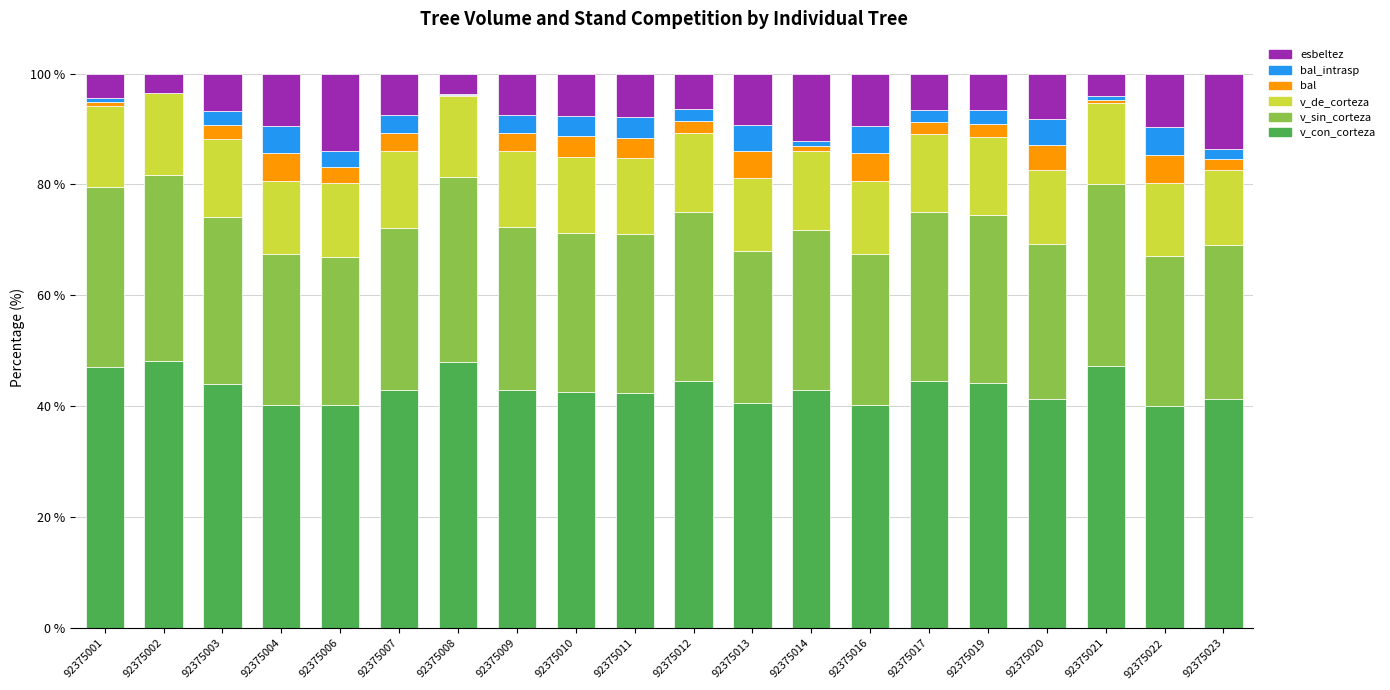

What is the approximate value of v_con_corteza at 92375009?

43.0